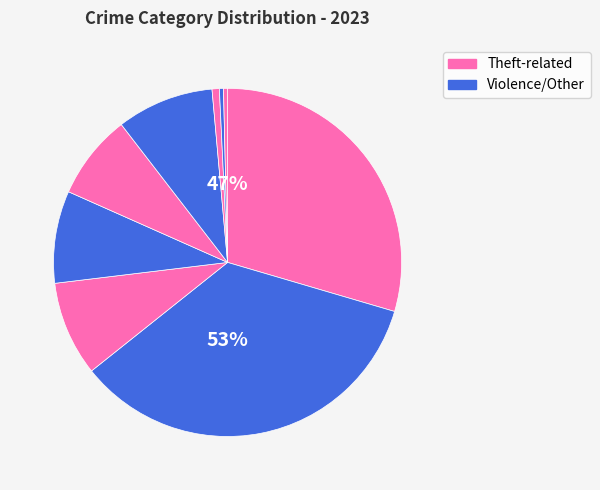

To the nearest percent, what is the combined percentage of Theft and Aggravated Battery?

37%